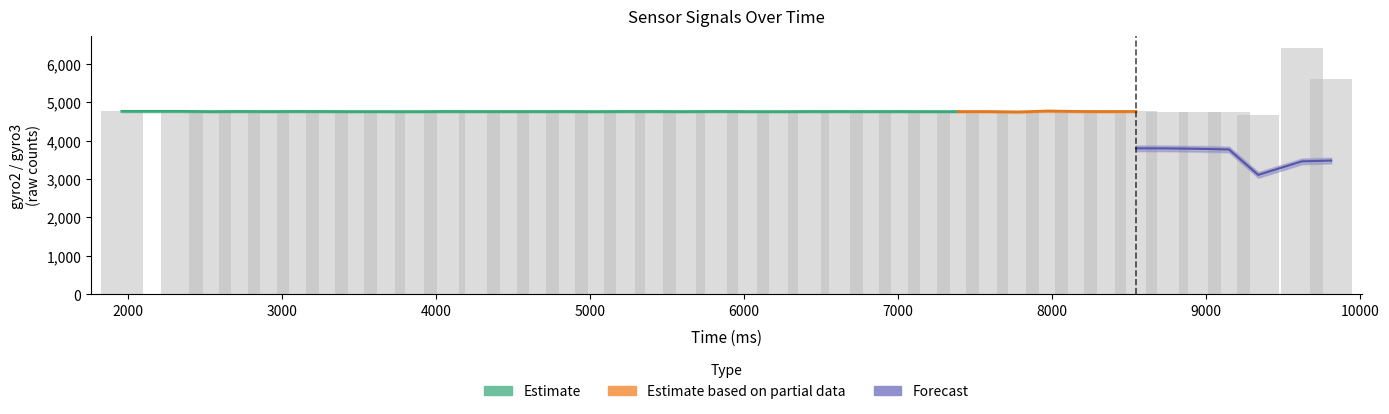

Which has a higher value, 7969 or 5827?

7969